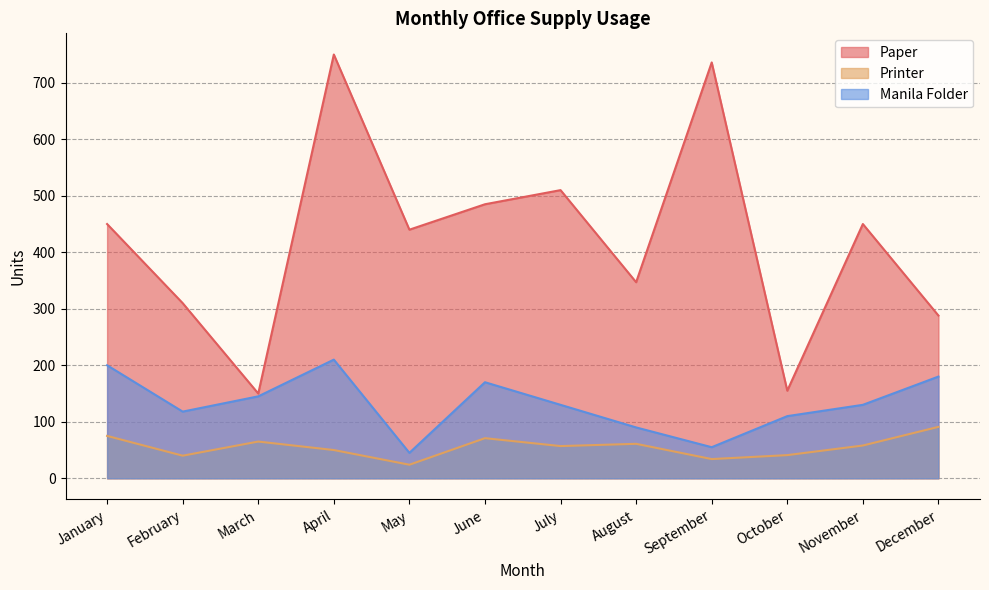

What is the value of the Paper point at the 9th from the left?

736